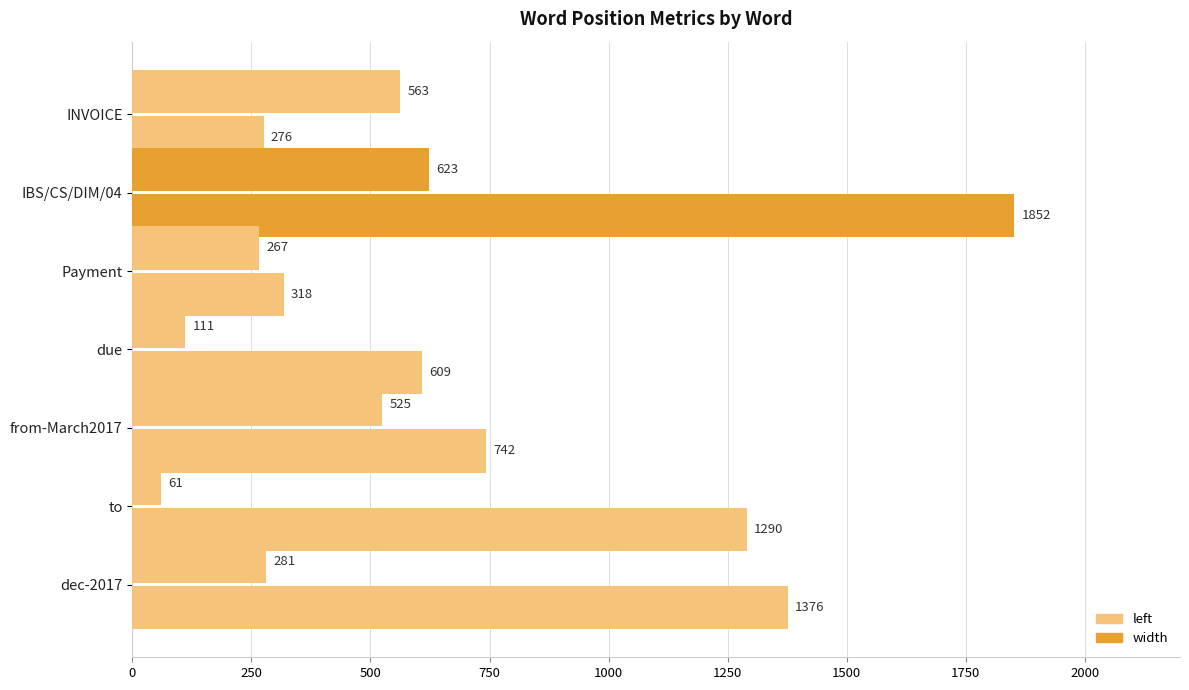

Count the number of data series in this chart.

2